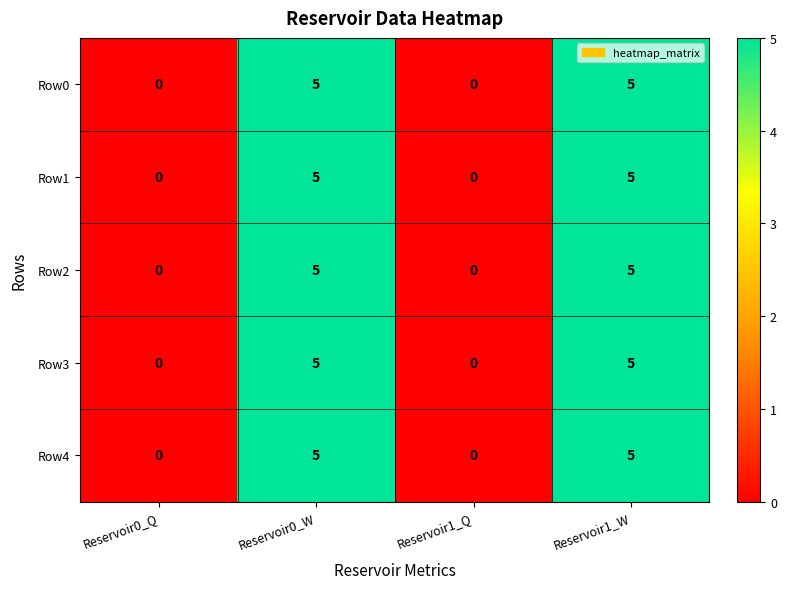

True or false: Row4 has a value of 5 at Reservoir1_W.

True